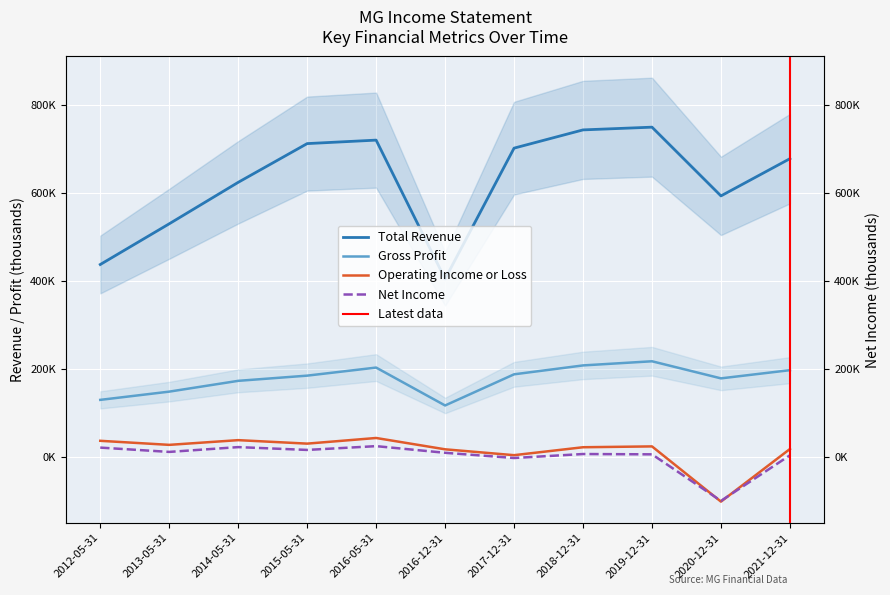

True or false: Net Income and Gross Profit intersect in this chart.

False